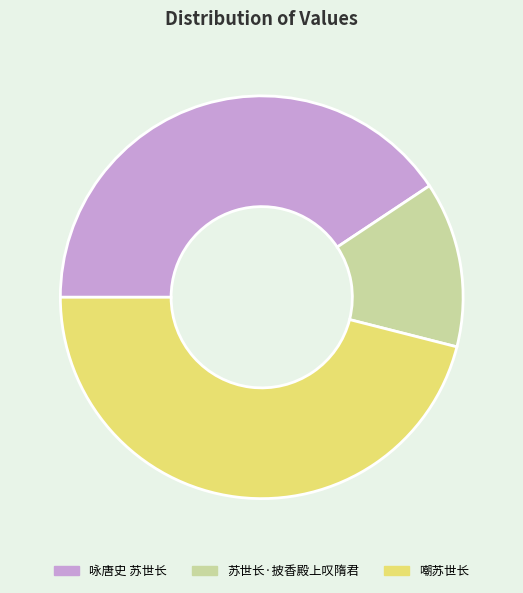

Rank the categories by value from highest to lowest.

嘲苏世长, 咏唐史 苏世长, 苏世长·披香殿上叹隋君